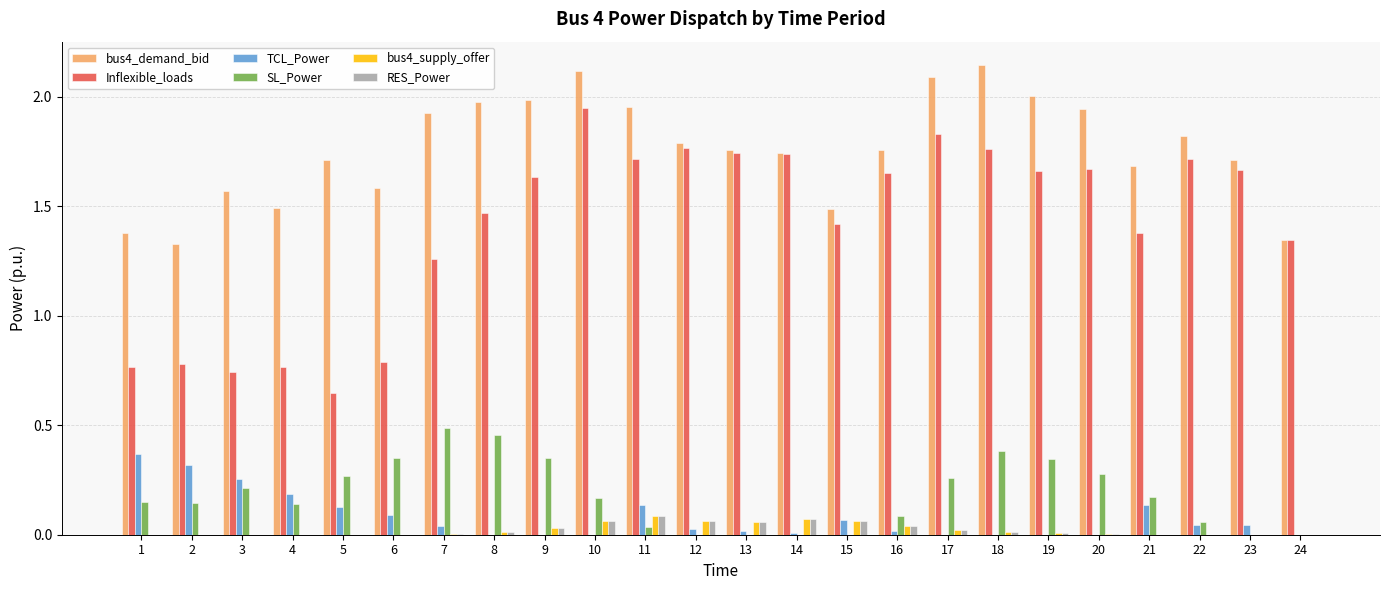

How many data points does each series have?

24